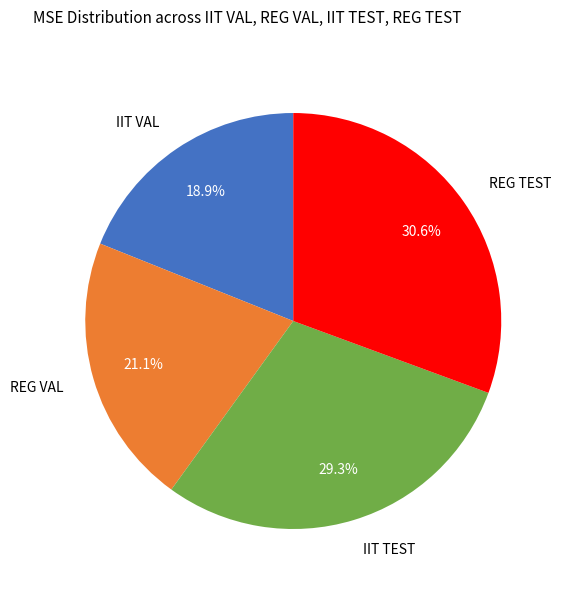

Count the number of slices in the pie.

4